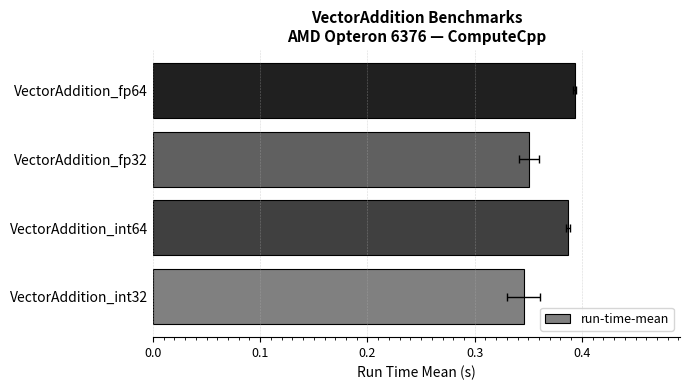

What is the value of the 4th bar from the left?

0.4